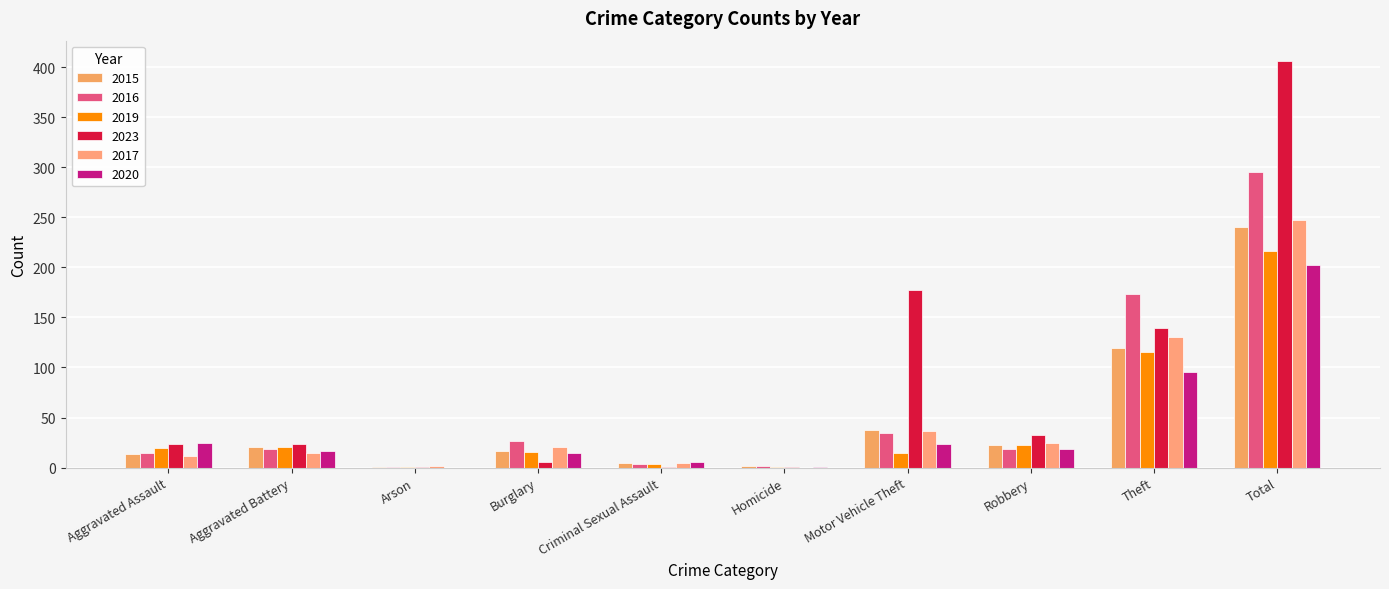

How many categories are shown in the chart?

10